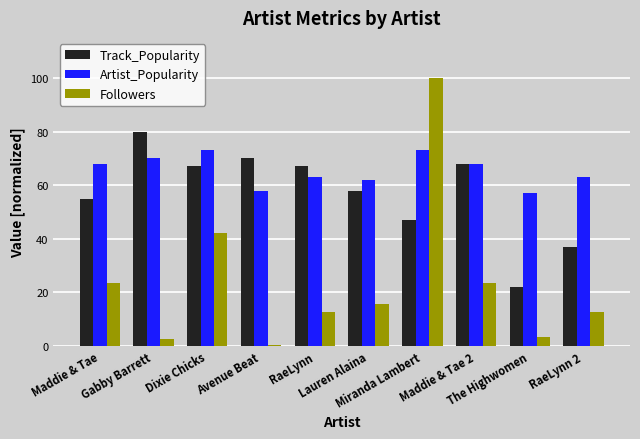

What is the difference between the Artist_Popularity values at Lauren Alaina and Miranda Lambert?

11.0